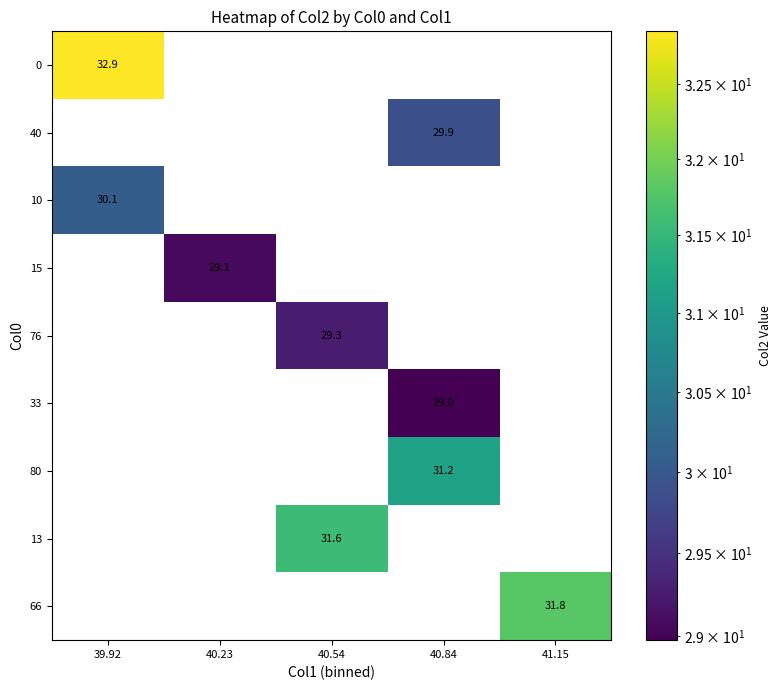

True or false: 80 has a value of 43.8 at 40.84.

False